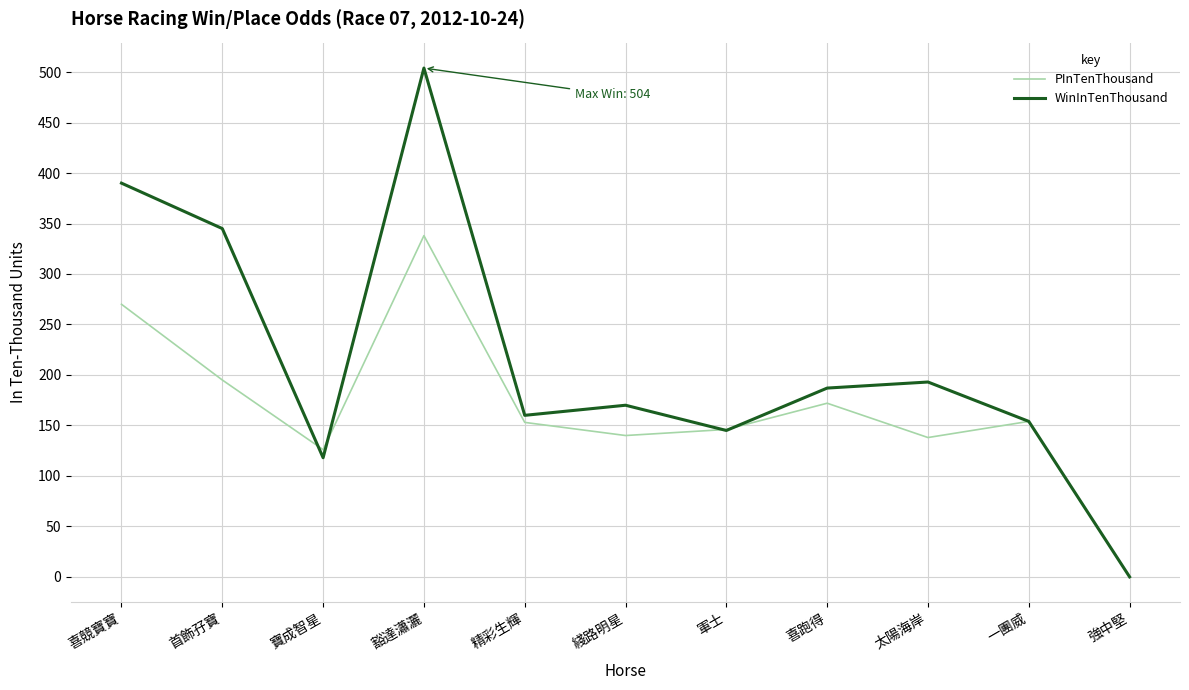

List the series in order of their peak value, lowest first.

PInTenThousand, WinInTenThousand